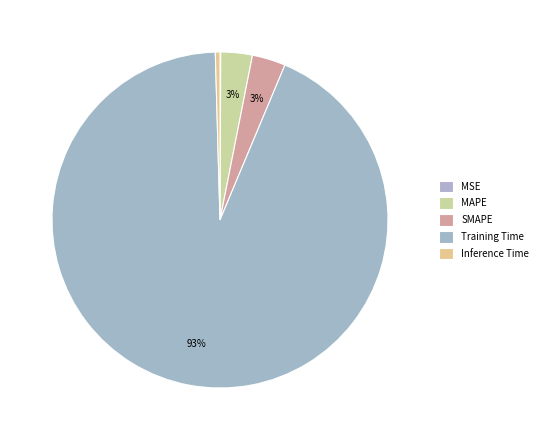

Count the number of slices in the pie.

5